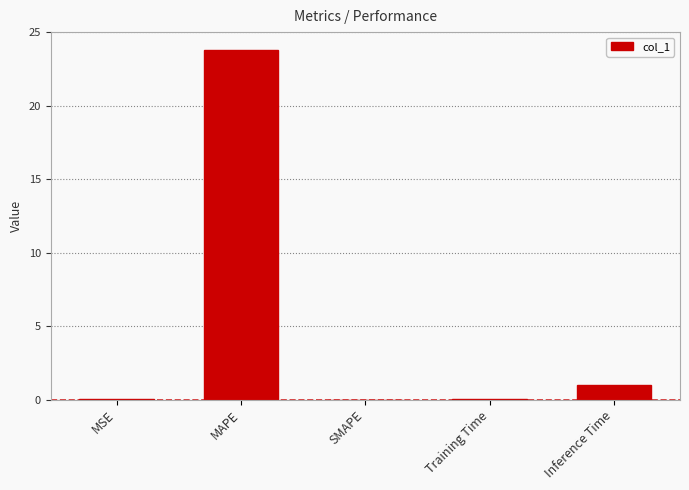

Which has a higher value, MSE or Inference Time?

Inference Time